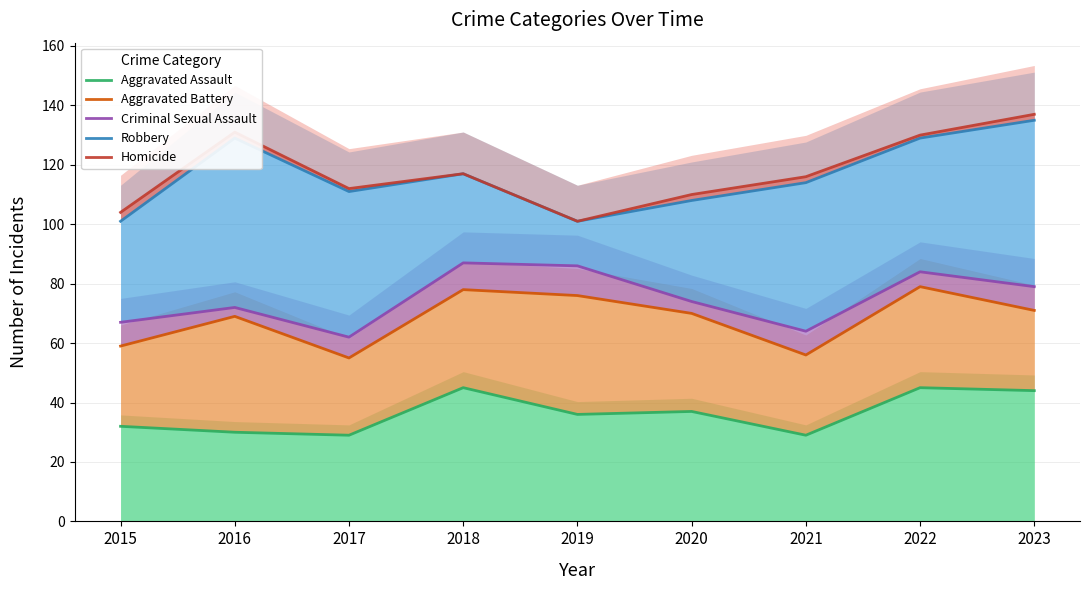

At which category does Homicide reach its first local valley?

2017